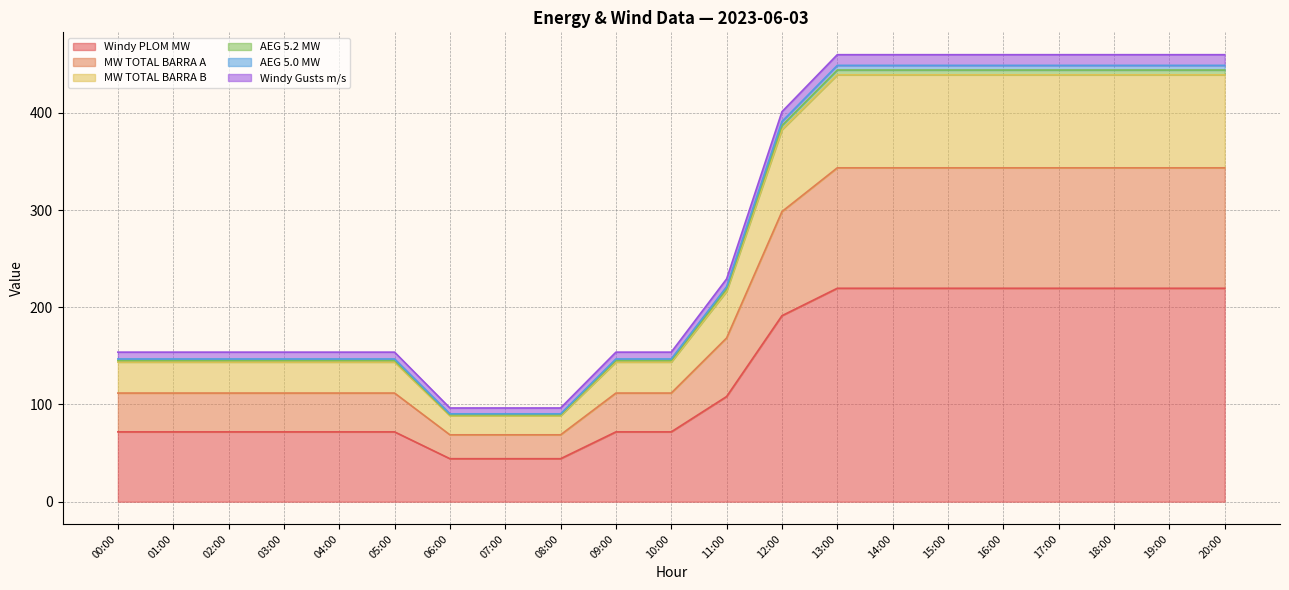

Between 09:00 and 08:00, which is larger?

09:00